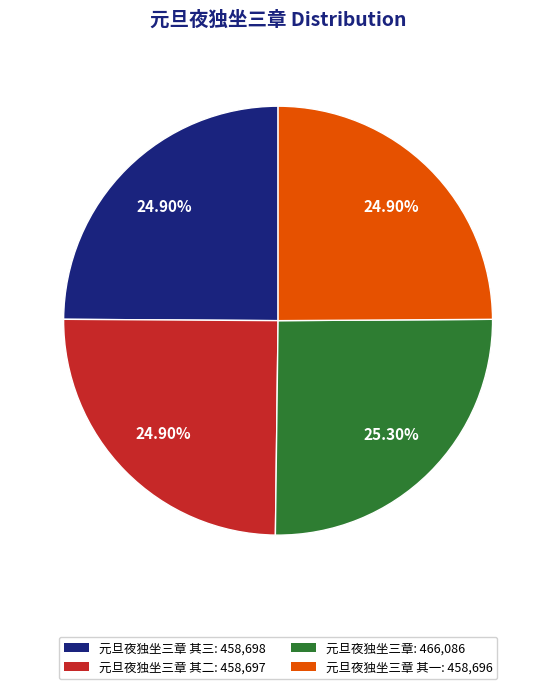

Approximately how many times larger is the value at 元旦夜独坐三章 其一: 458,696 compared to 元旦夜独坐三章 其二: 458,697?

1.0